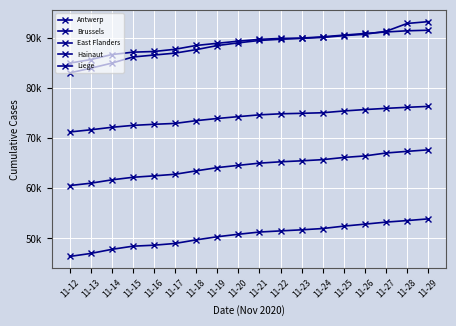

Rank the series at 11-28 from highest to lowest value.

Hainaut, Liege, Brussels, Antwerp, East Flanders